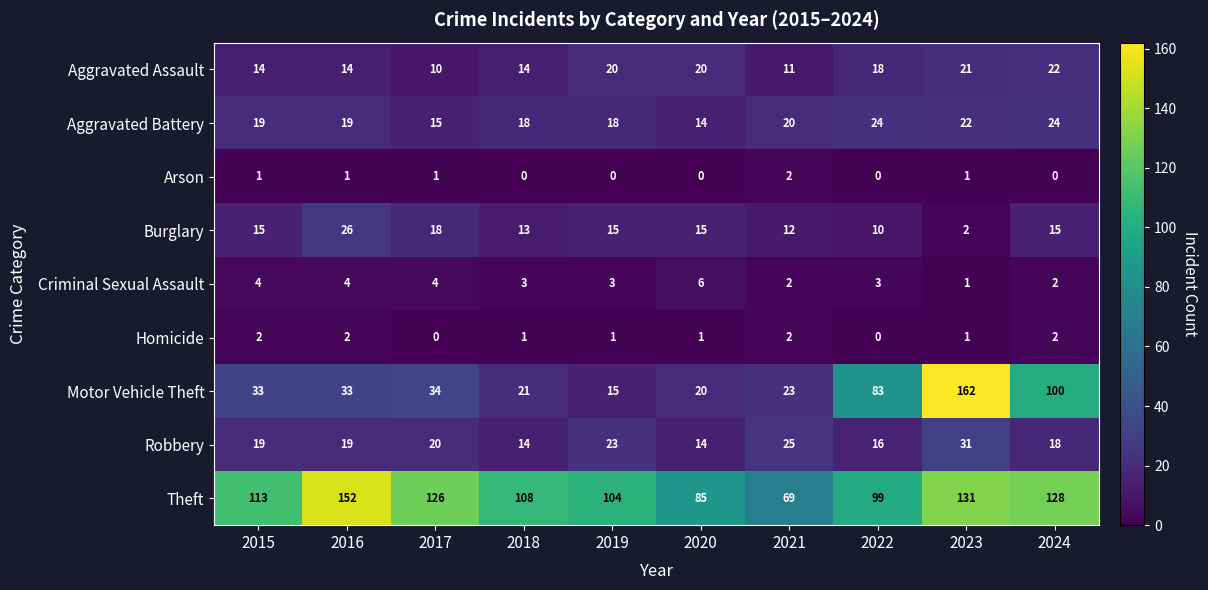

What is the difference between the maximum and second lowest values in the Burglary series?

16